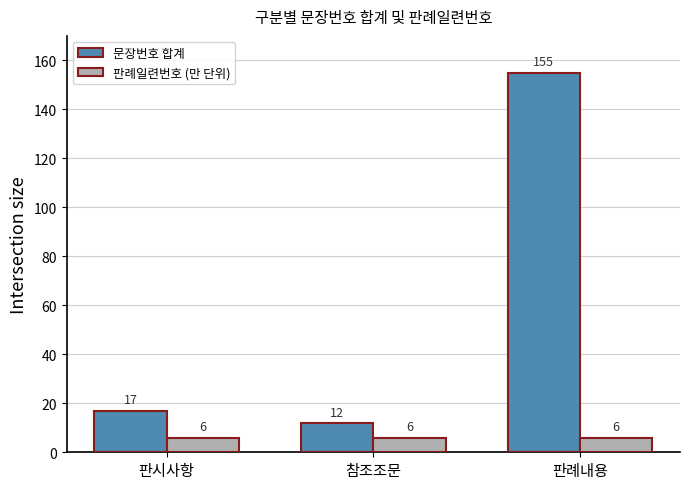

Are the bars grouped side by side (vs. stacked)?

Yes